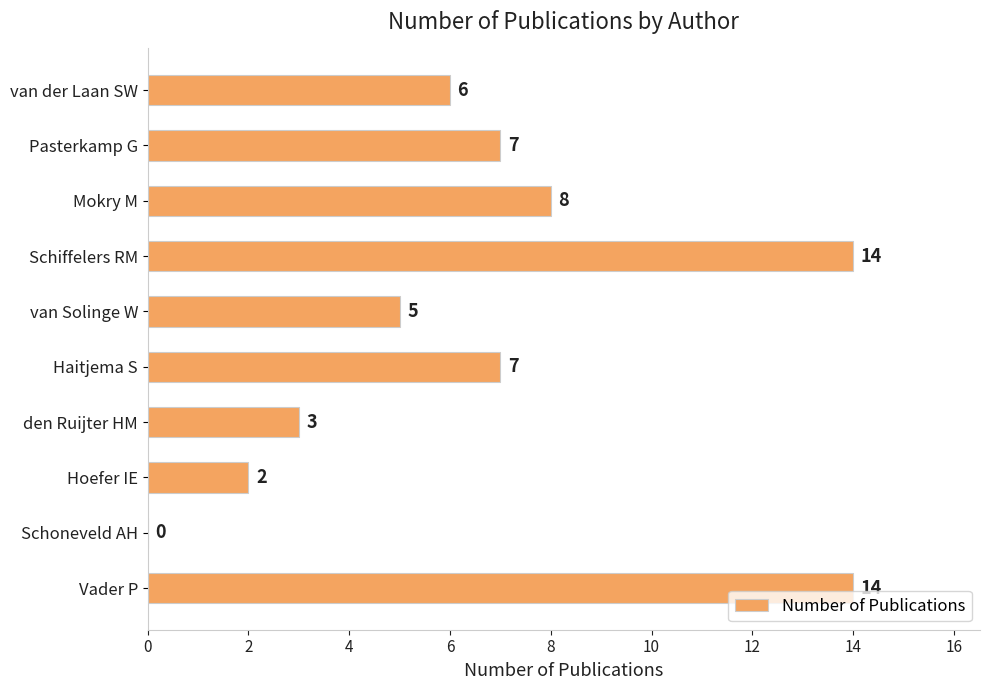

How many values are above zero?

9